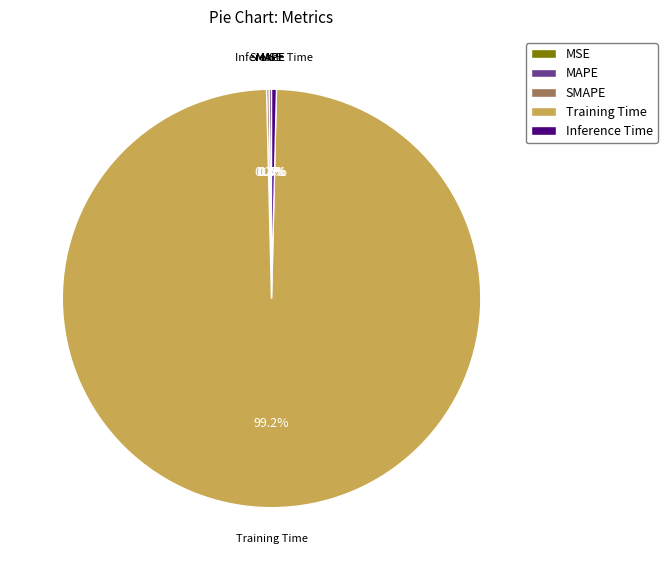

To the nearest percent, what is the difference between the largest and smallest slice percentages?

99%